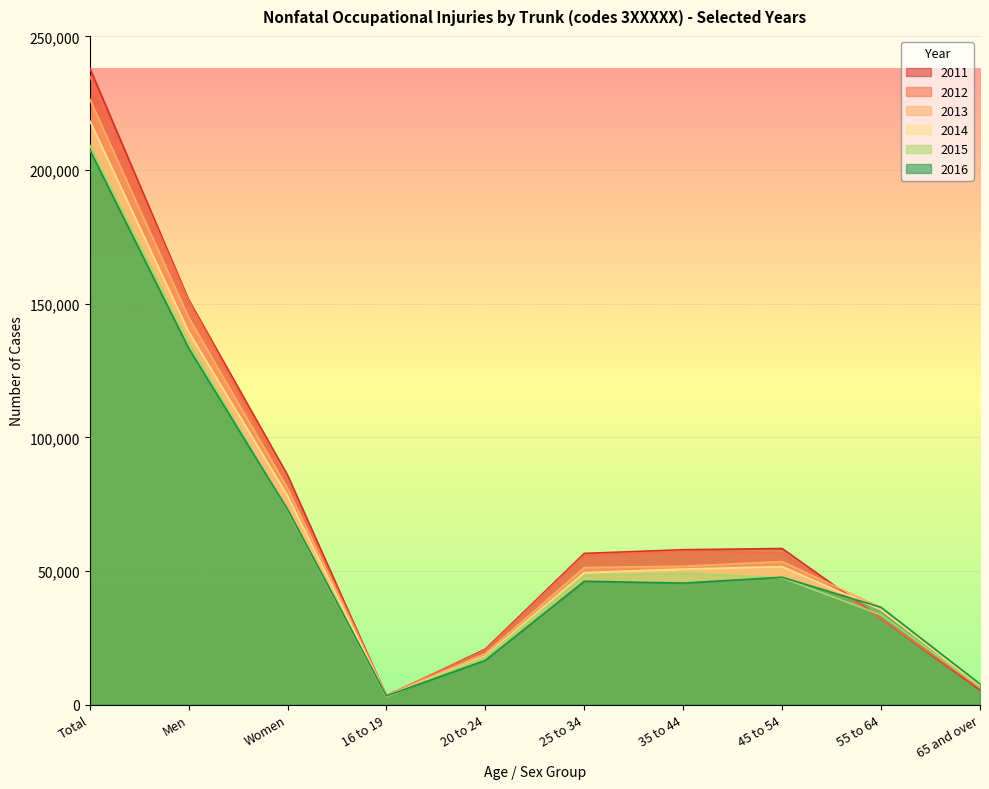

What is the sum of the 2016 values at 35 to 44 and Women?

118560